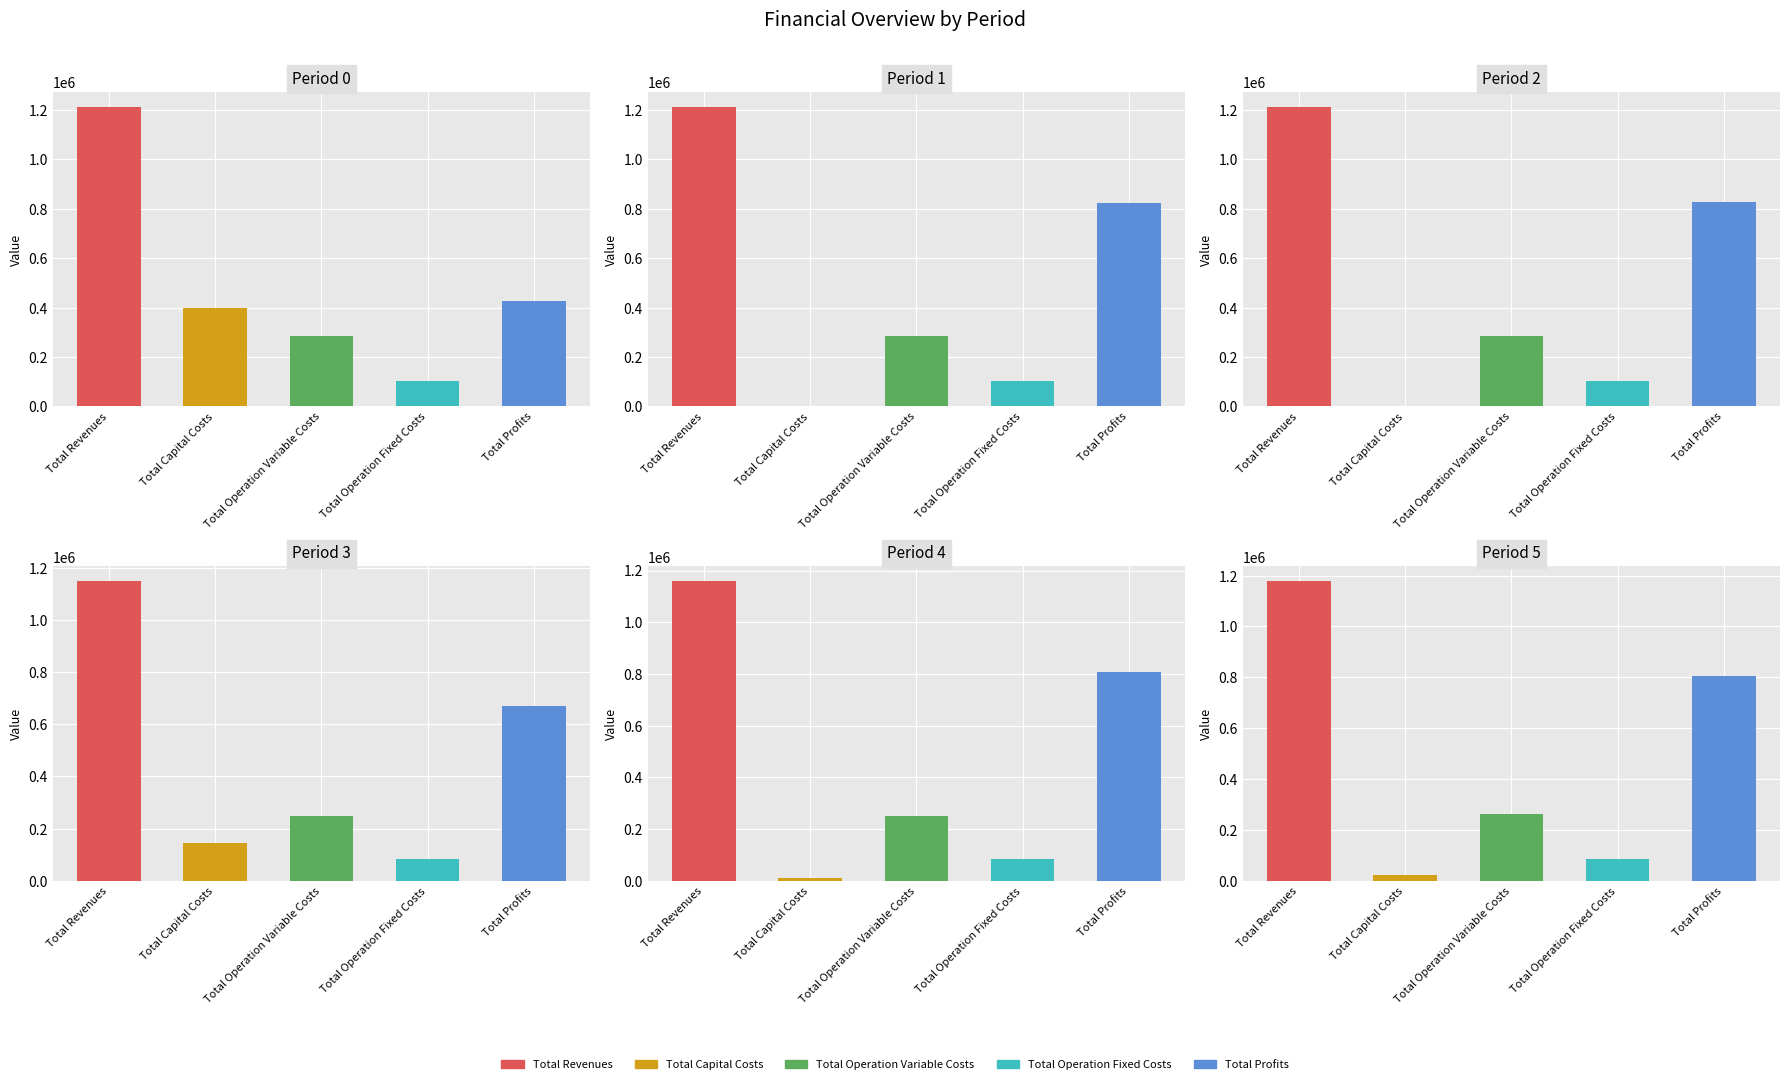

Between Total Operation Variable Costs and Total Profits, which series saw the biggest shift?

4